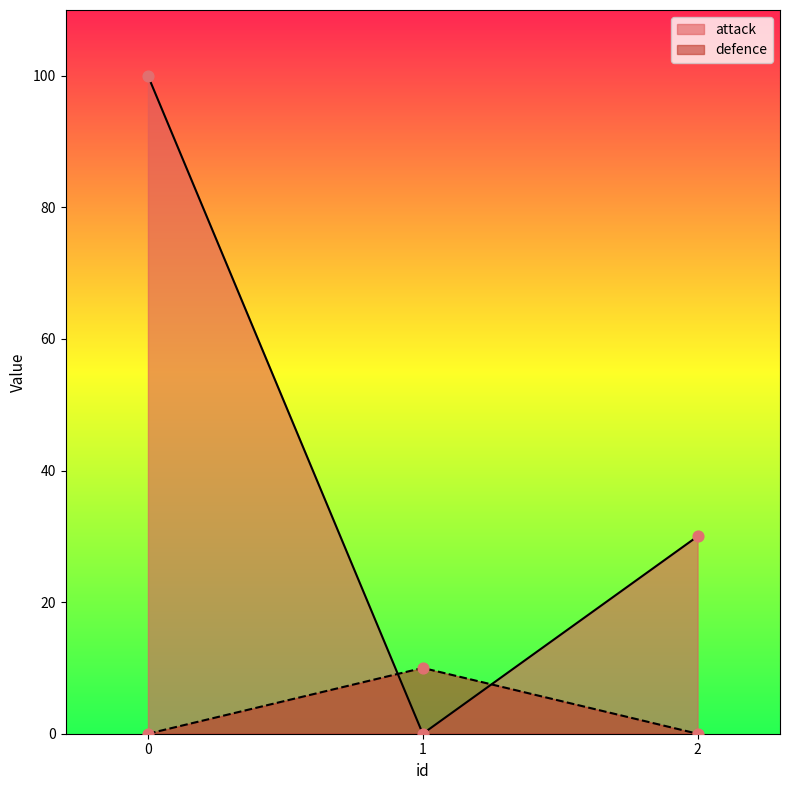

Which series has the widest spread of Y values?

attack